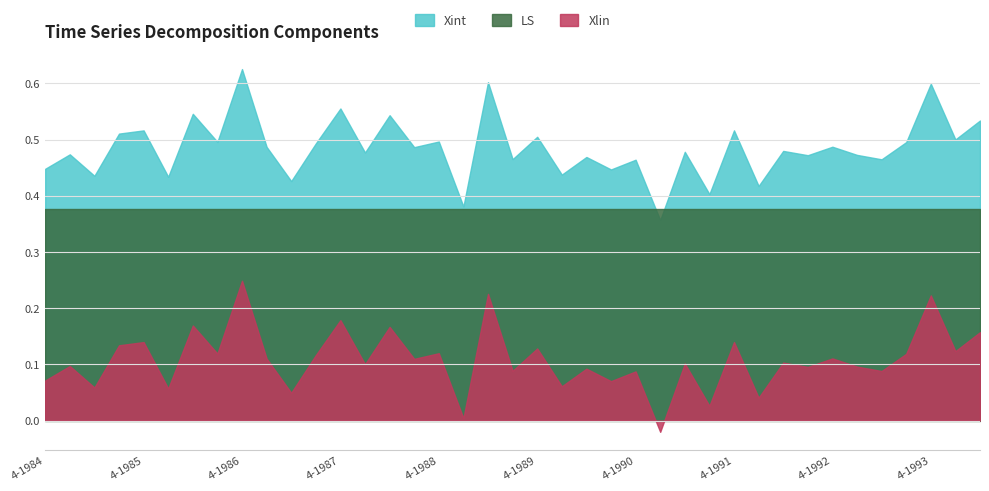

At which category does the chart reach its minimum across all series?

1-1991